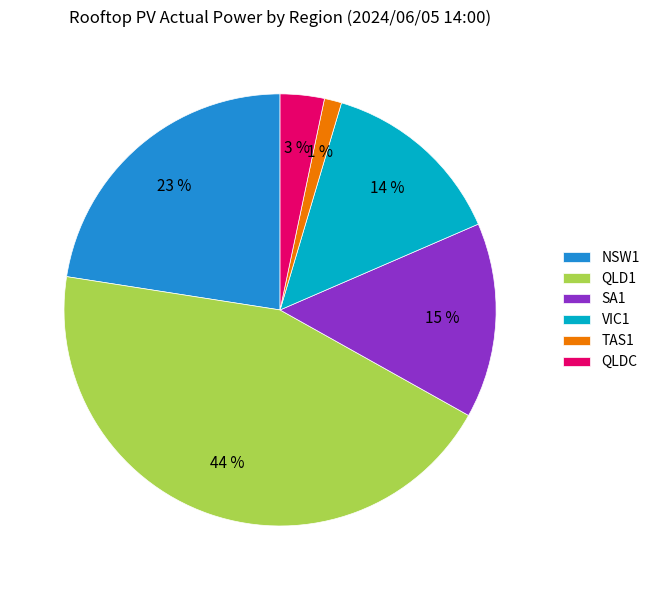

Is there a majority slice in this chart?

No